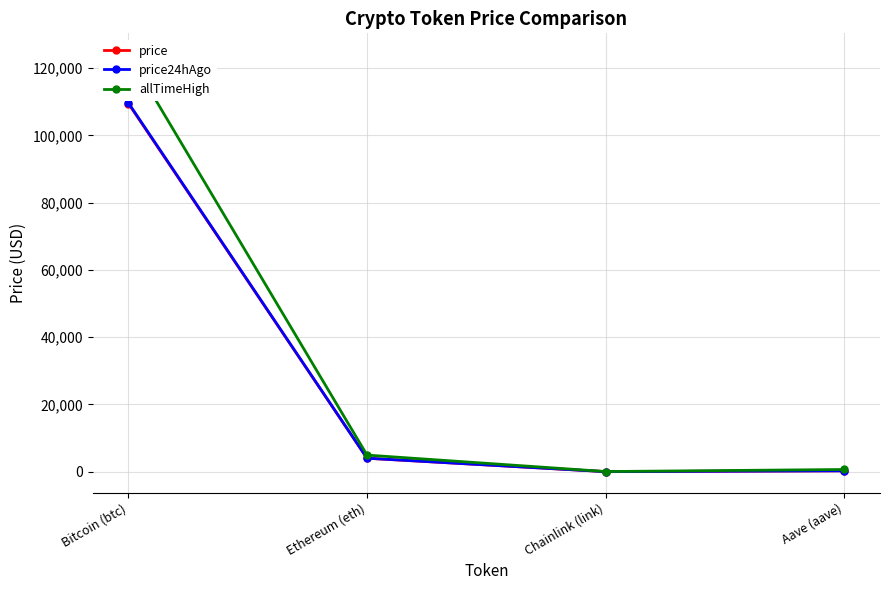

True or false: price and price24hAgo intersect in this chart.

False